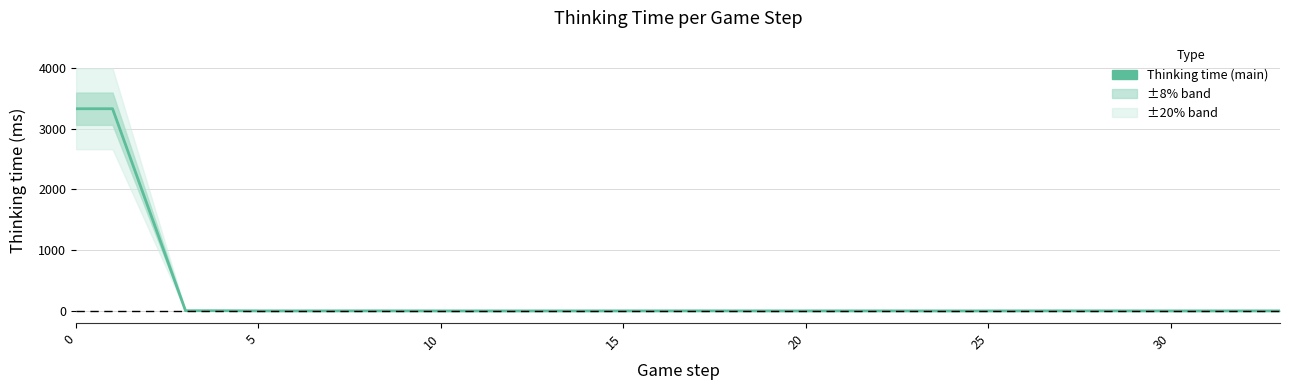

What is the difference between the second highest and minimum values?

3326.3